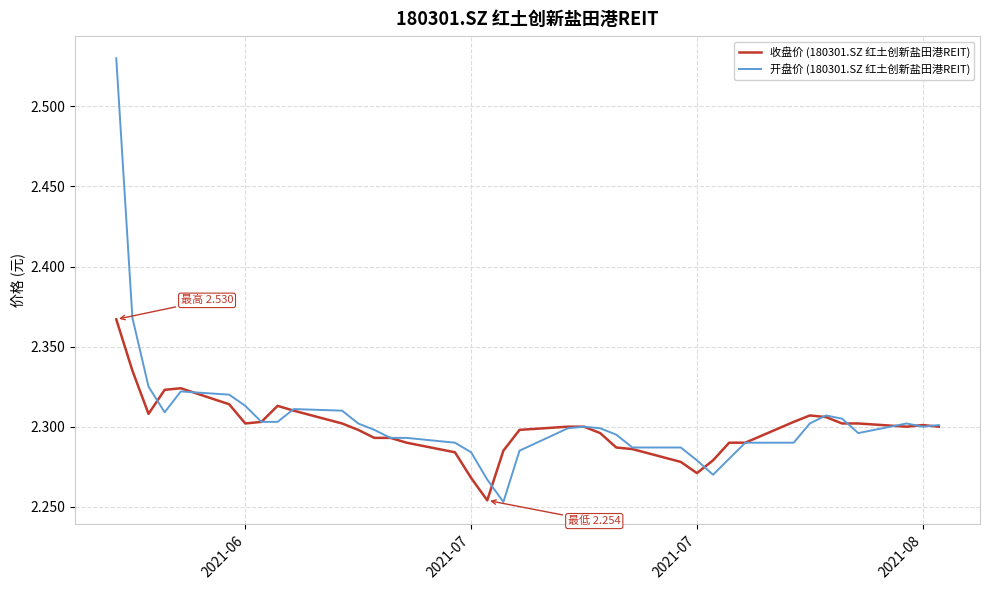

Rank the series by their maximum value, from lowest to highest.

收盘价 (180301.SZ 红土创新盐田港REIT), 开盘价 (180301.SZ 红土创新盐田港REIT)